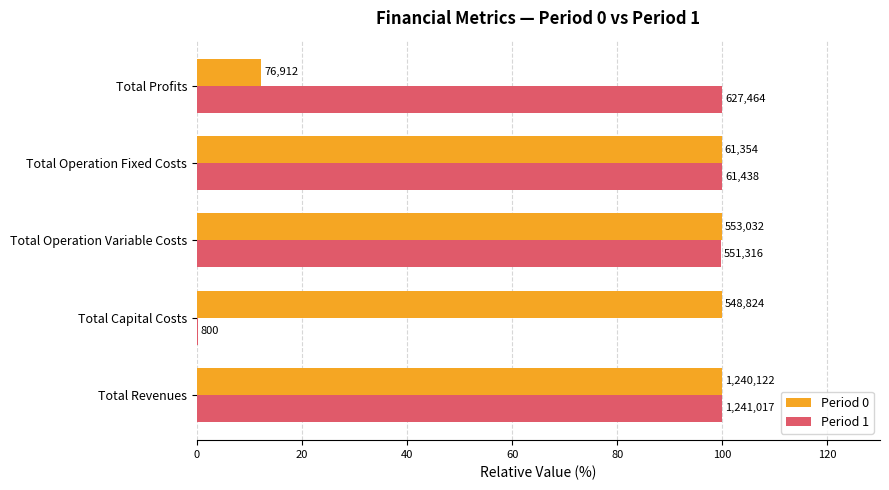

What are all the series names shown in the legend?

Period 0, Period 1